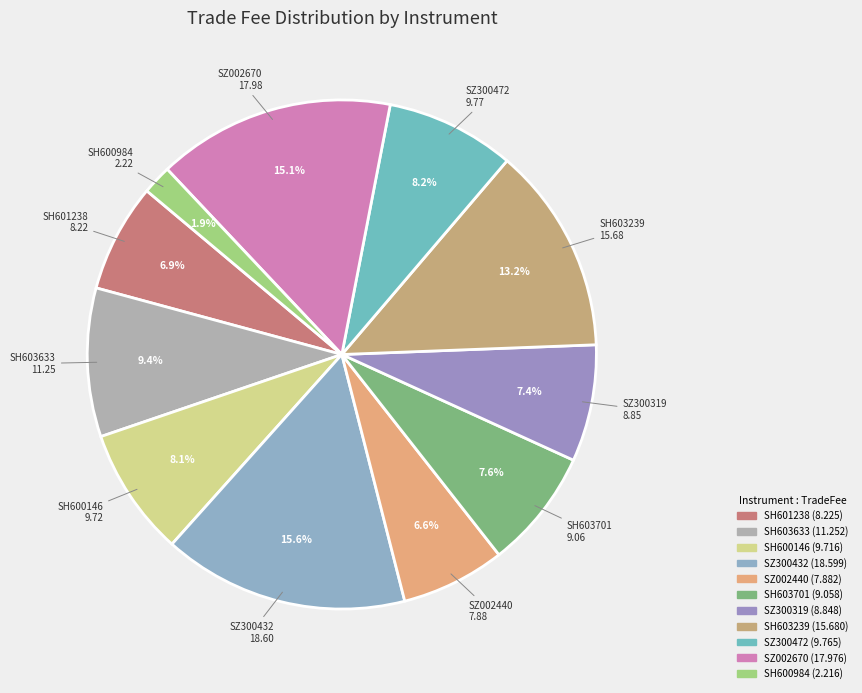

Is it true that SH603239 is 20% of the pie?

False